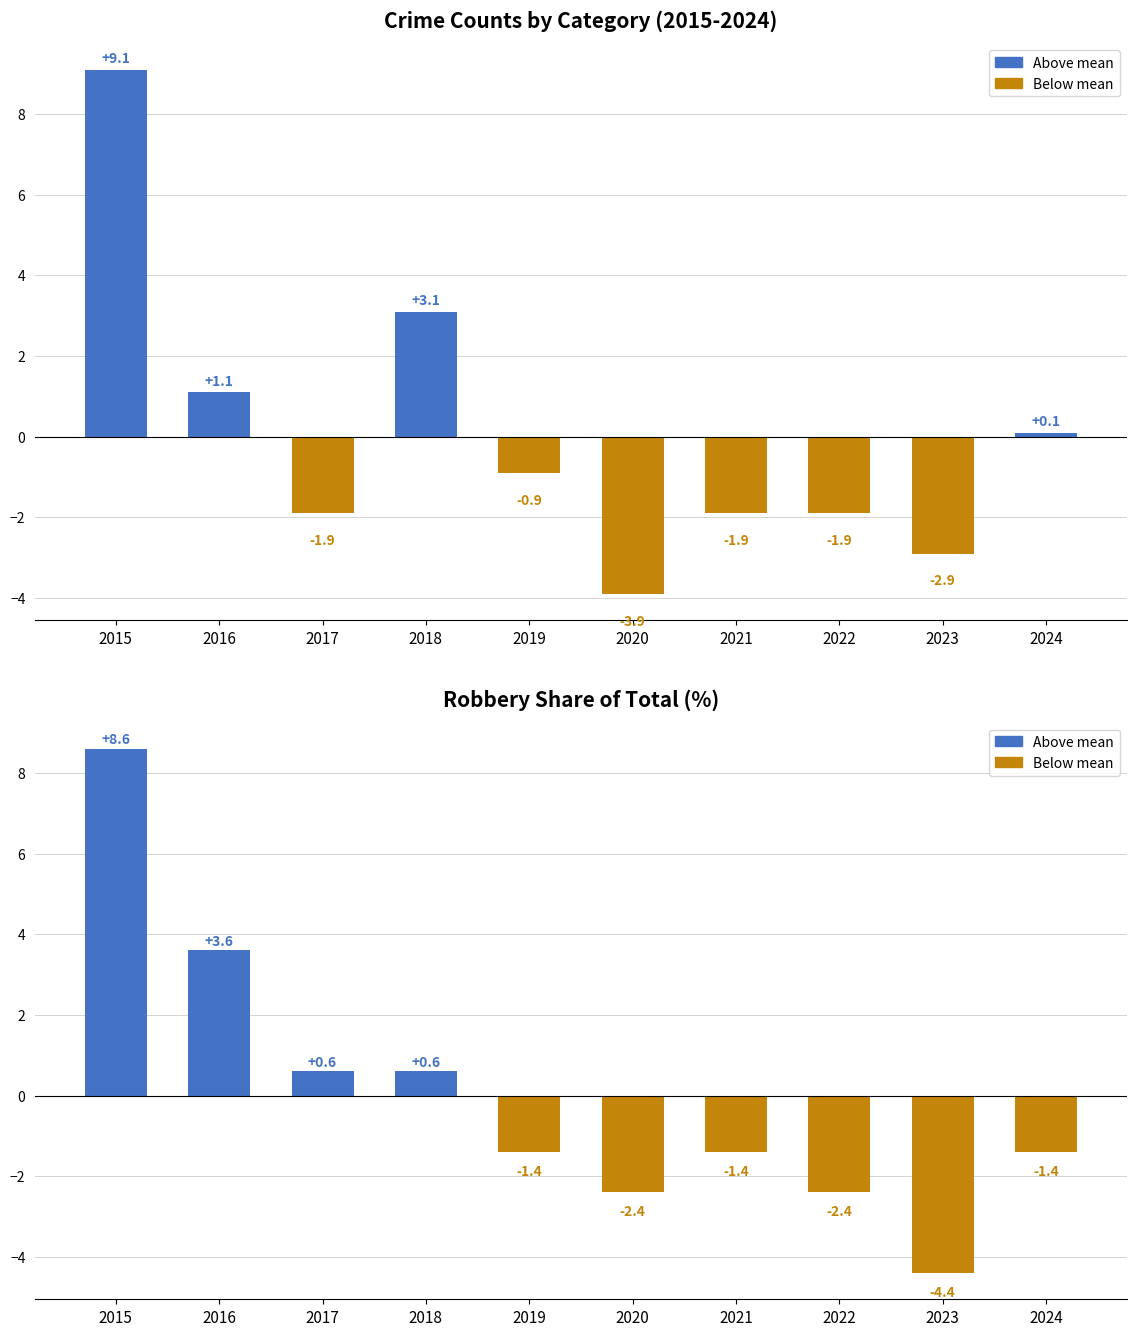

What is the value of the Total Crime (vs mean) bar at the 10th from the left?

0.1